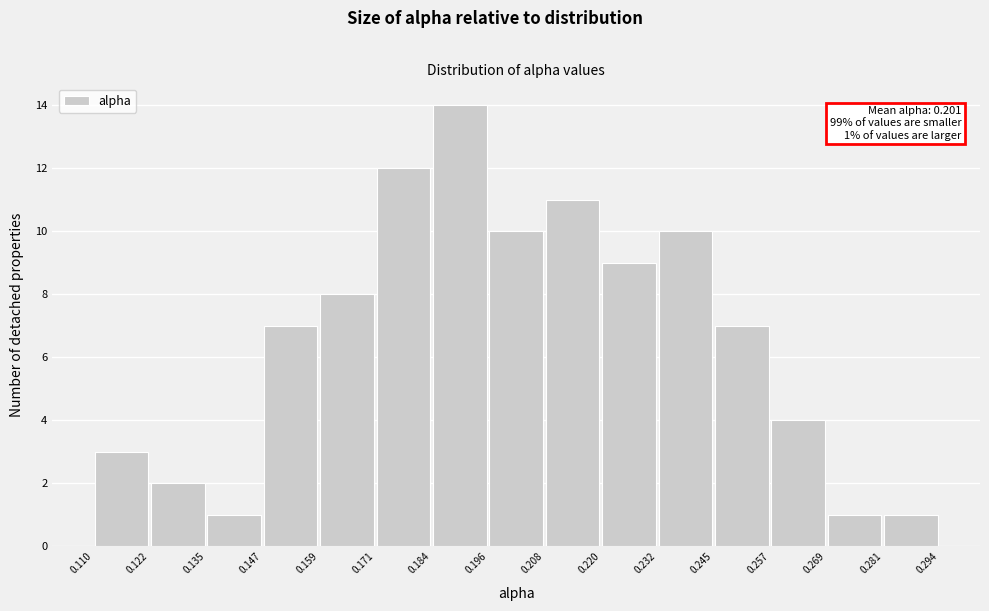

Which range on the x-axis has the tallest bar?

0.184 to 0.196